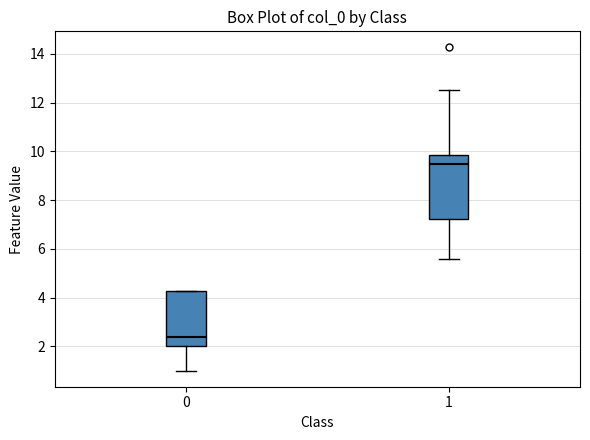

Which box's median line is the highest?

1